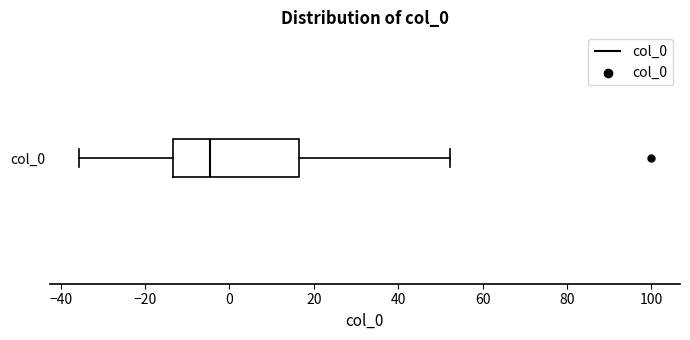

Where is the right edge of the box for col_0 on the x-axis? The values are not printed on the chart, so give them approximately, as read against the axis.

16